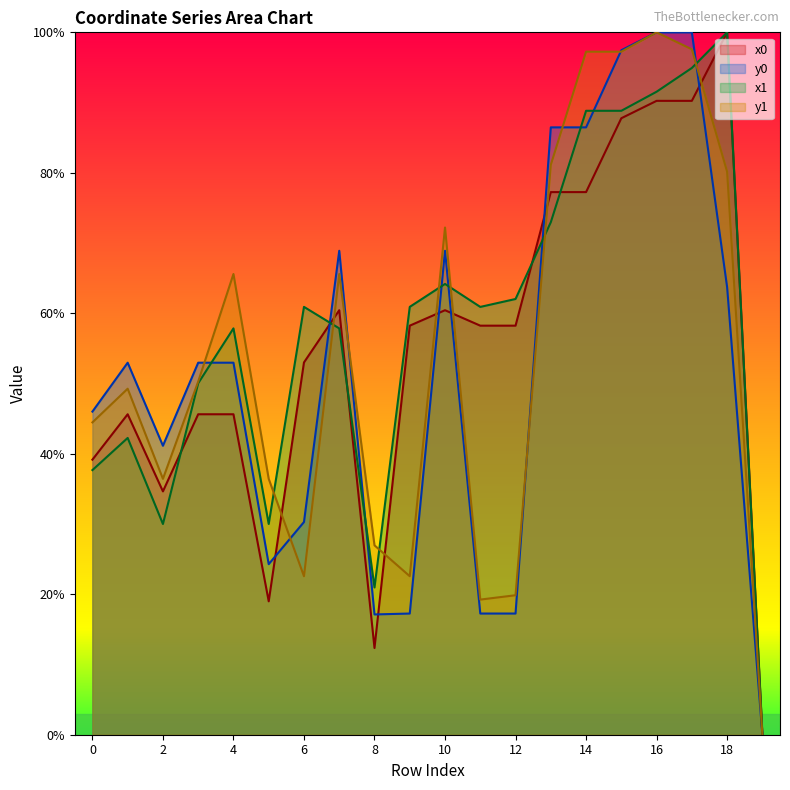

What is the highest value of the x1 series?

100.0